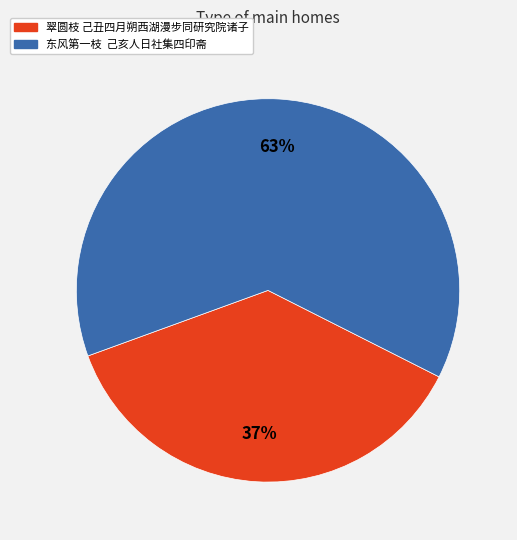

Is there any slice that represents more than half of the pie?

Yes